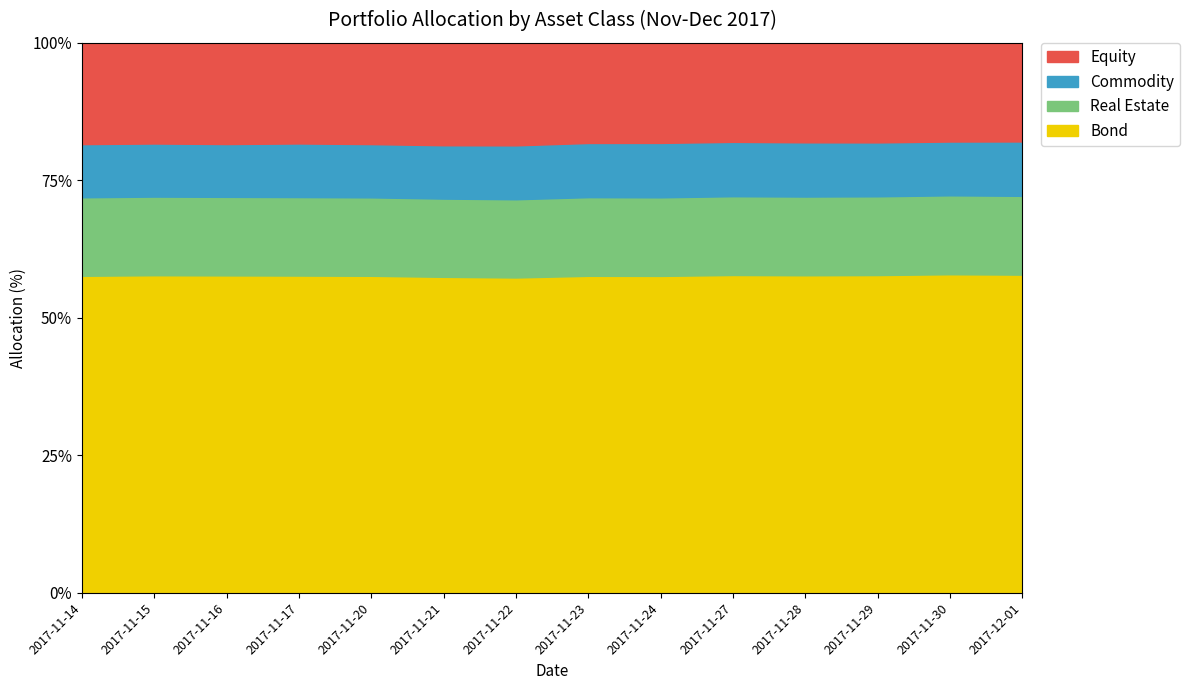

Which series has the largest range (max minus min)?

Equity